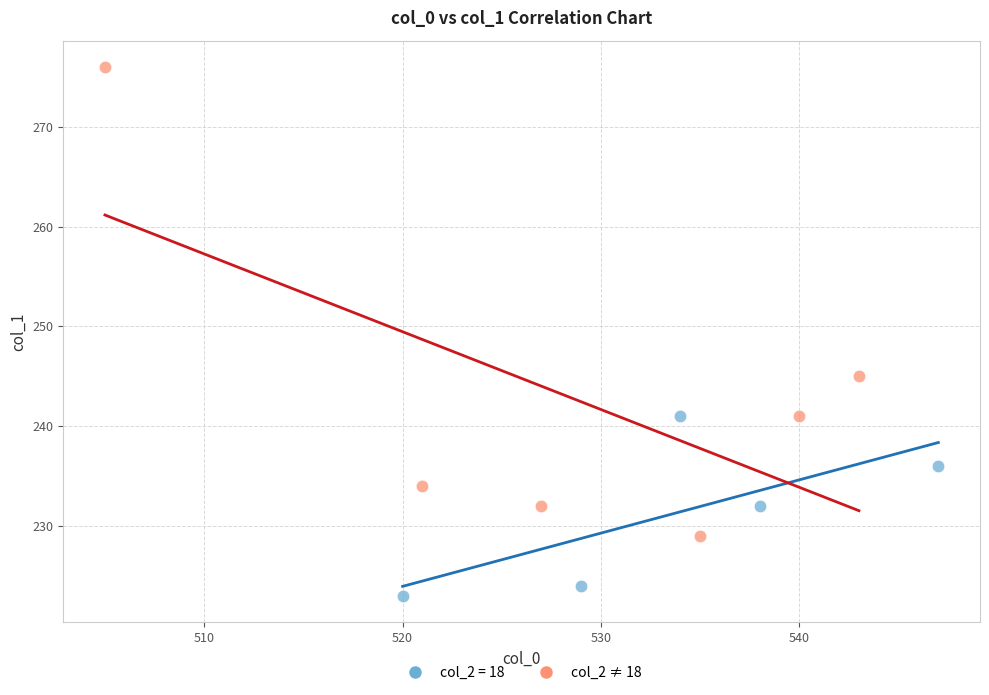

Which series has the widest spread of Y values?

col_2 ≠ 18